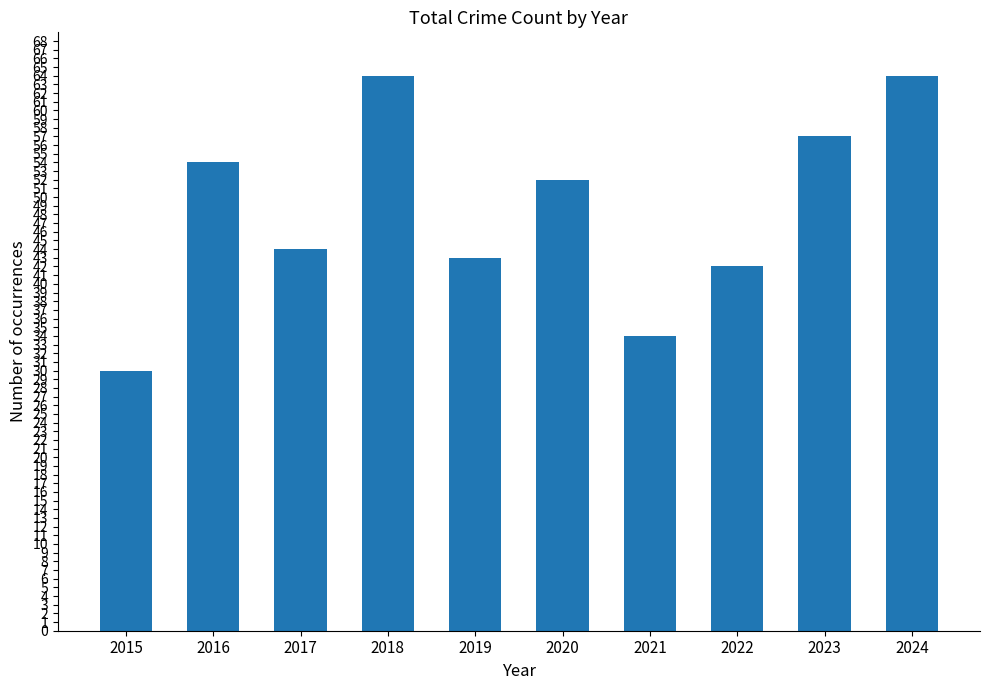

What is the value of the 8th bar from the left?

42